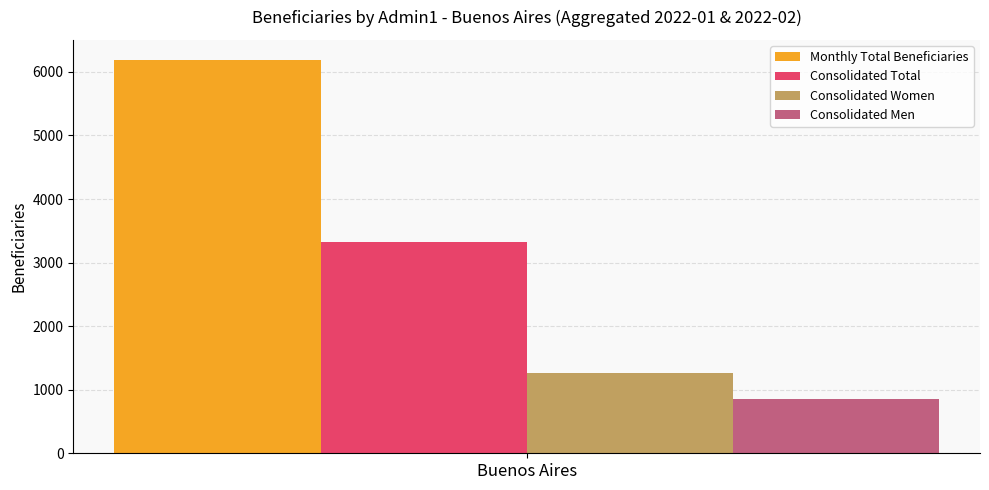

What is the spread (max minus min) of values at Buenos Aires?

5337